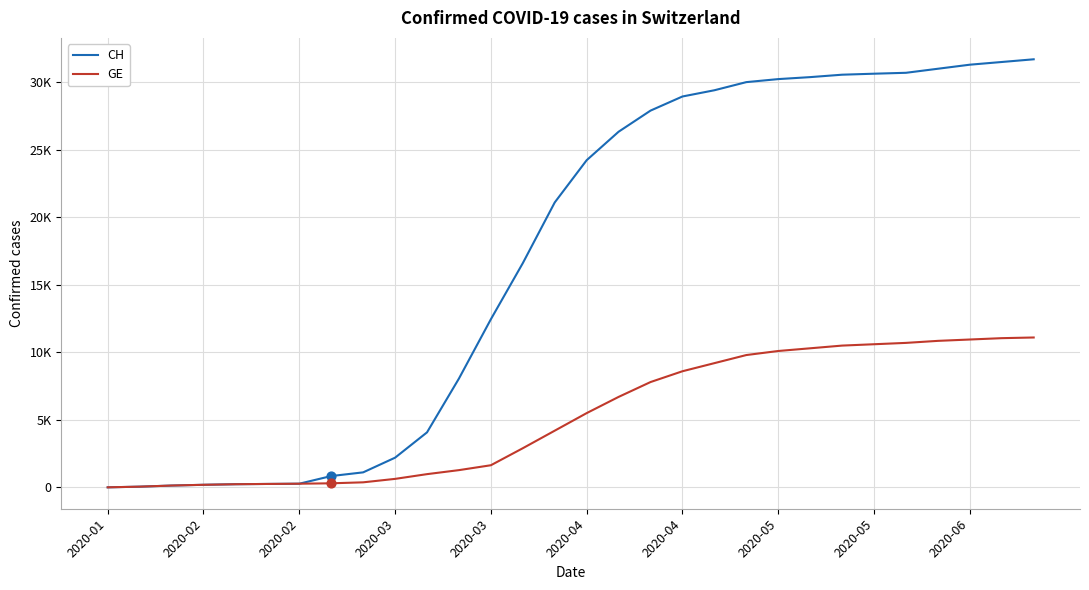

Which series has the largest total across all categories?

CH